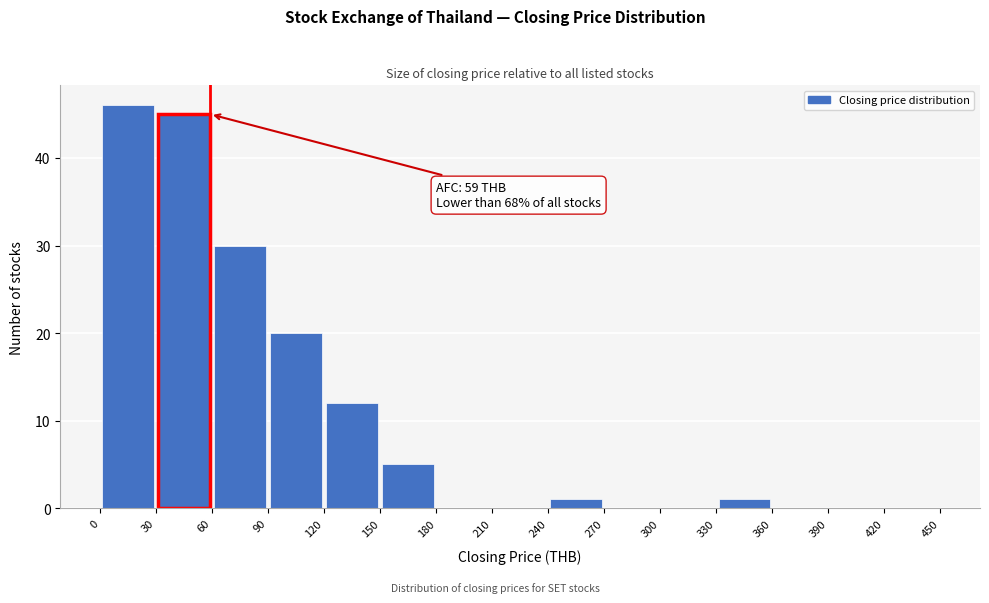

Over which range of the x-axis is the bar tallest?

0 to 30